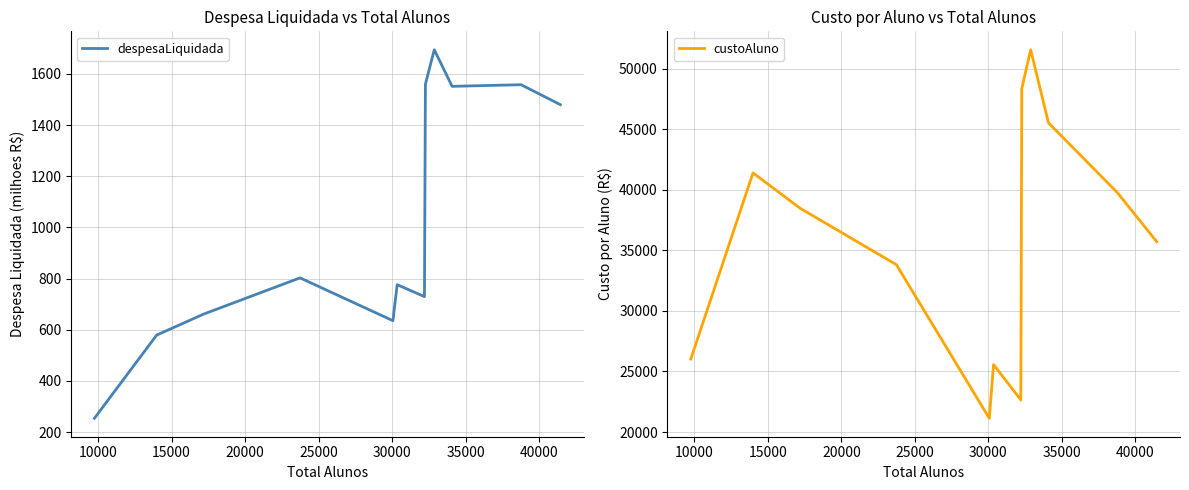

What is the minimum value for despesaLiquidada?

253.9